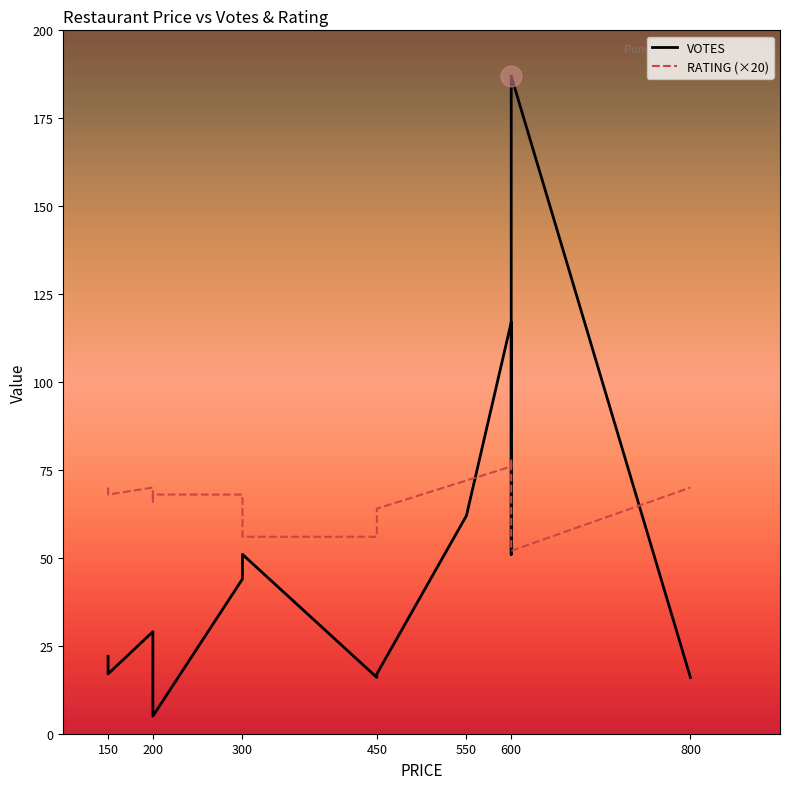

True or false: RATING and VOTES cross at least once.

False